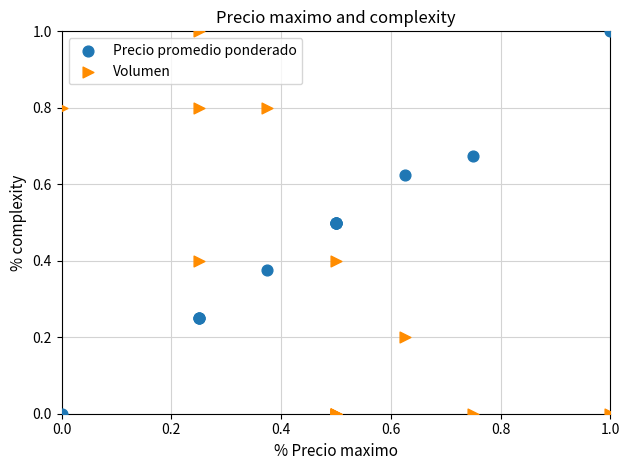

What is the X range (max minus min) for the scatter plot?

1.0